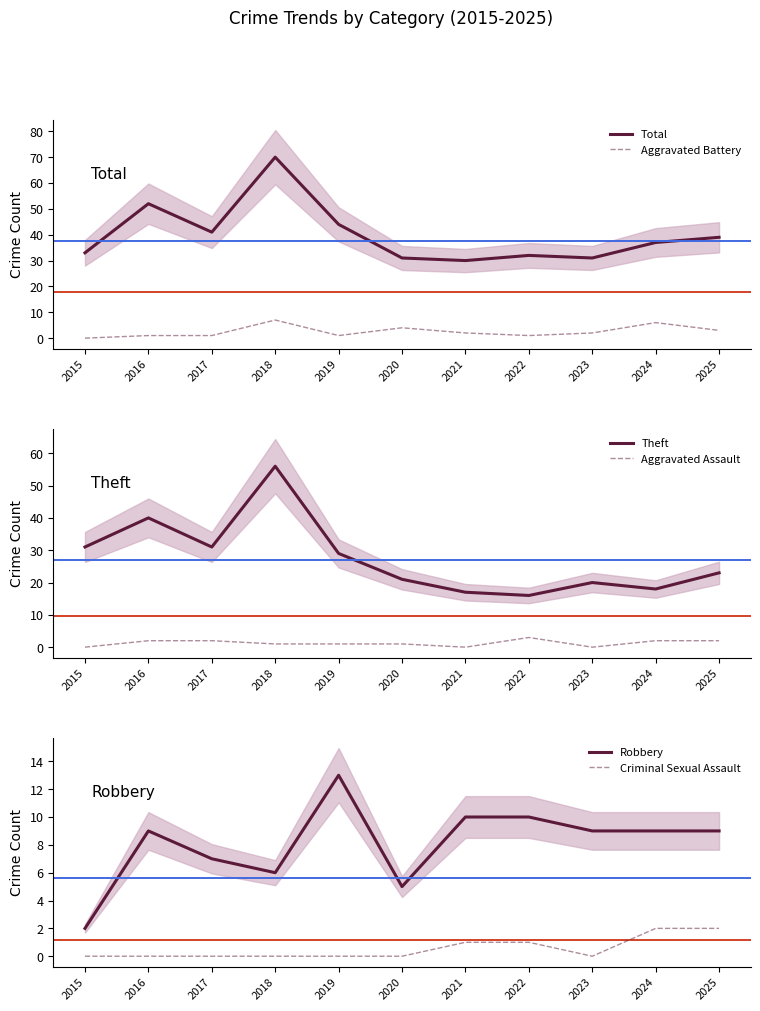

At which category does the chart reach its peak across all series?

2018